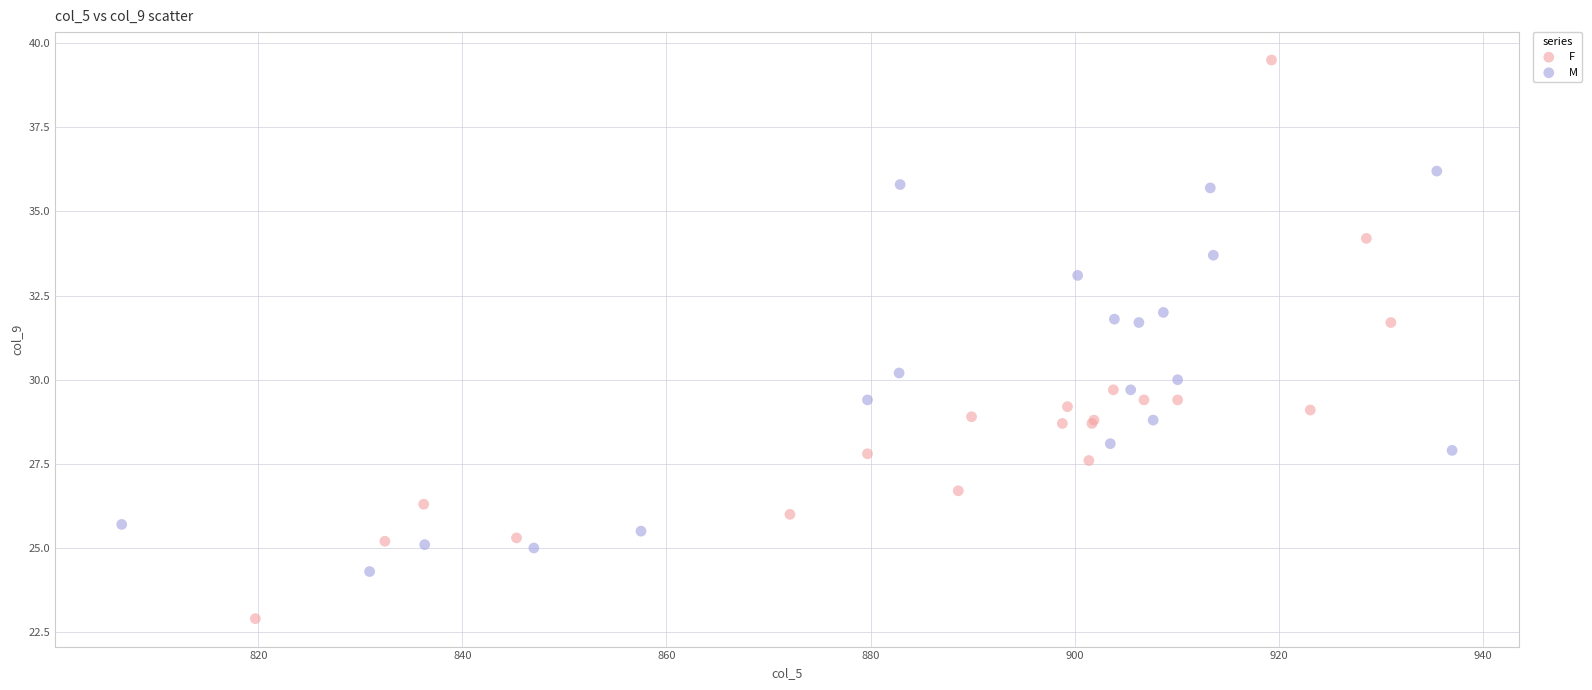

What are all the series names shown in the legend?

F, M